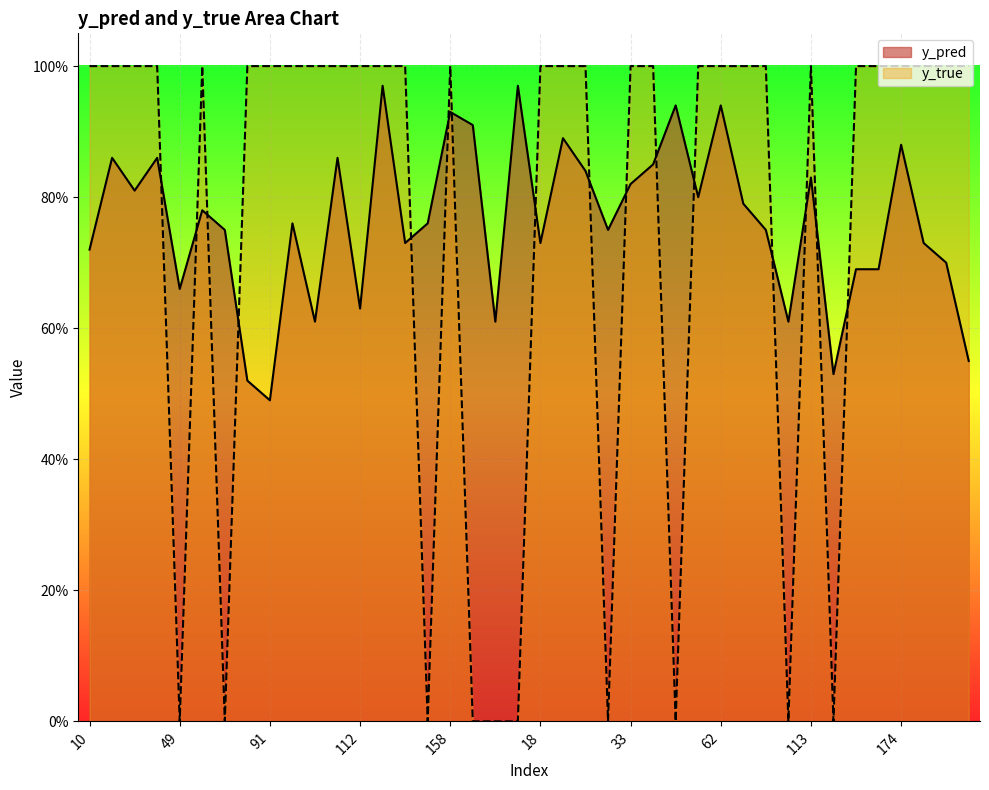

At 50, list the series in order from smallest to largest.

y_pred, y_true